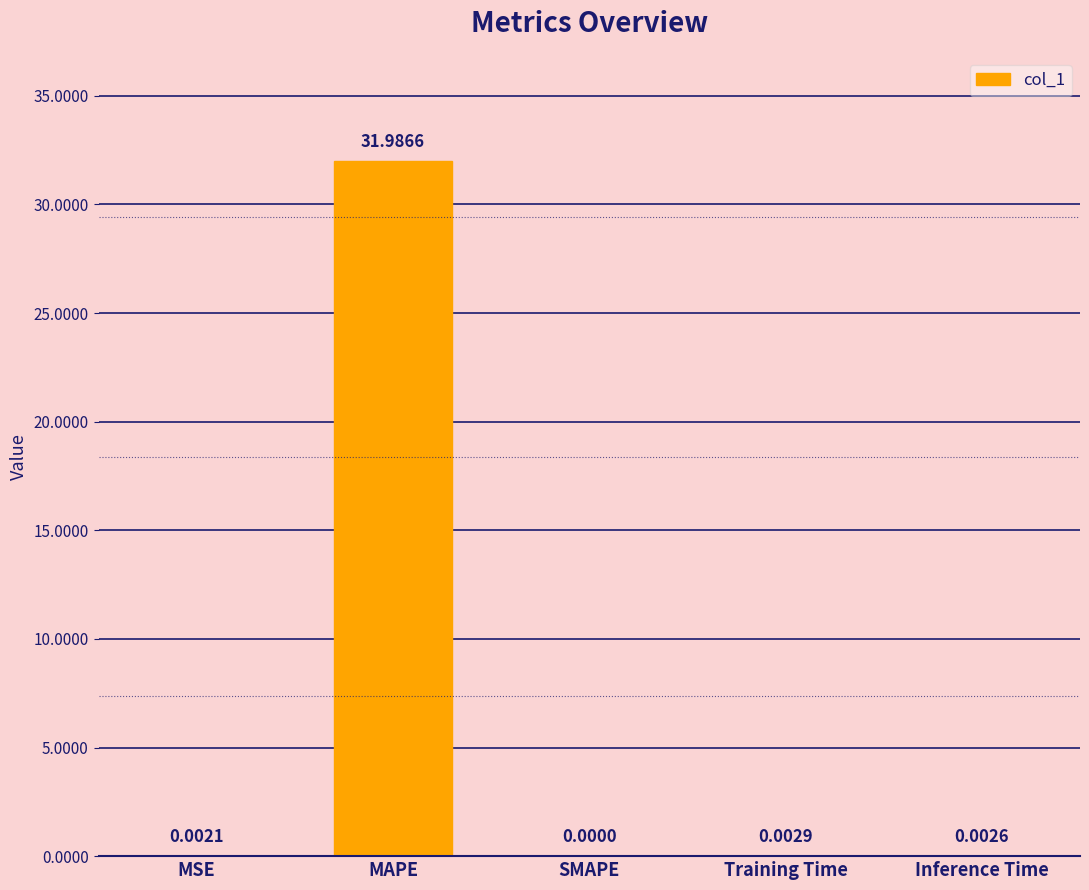

Count the number of data series in this chart.

1